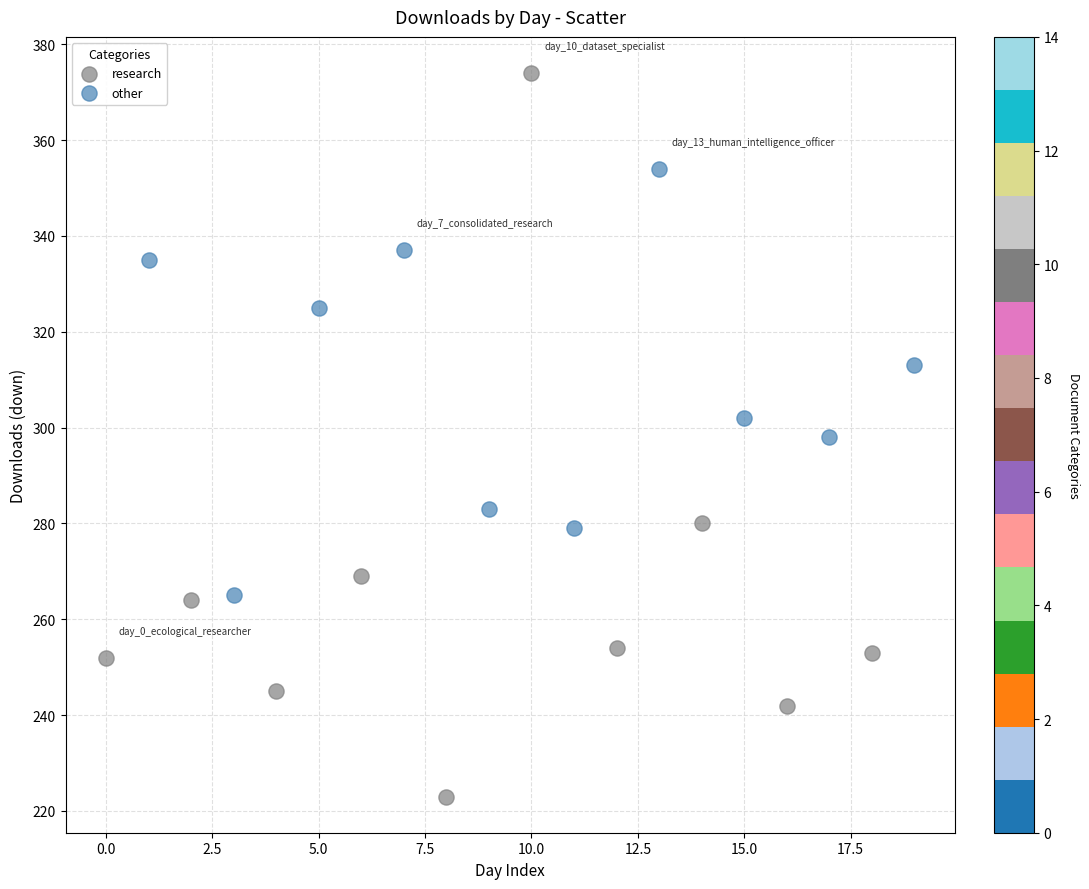

Which series contains the highest Y value?

research